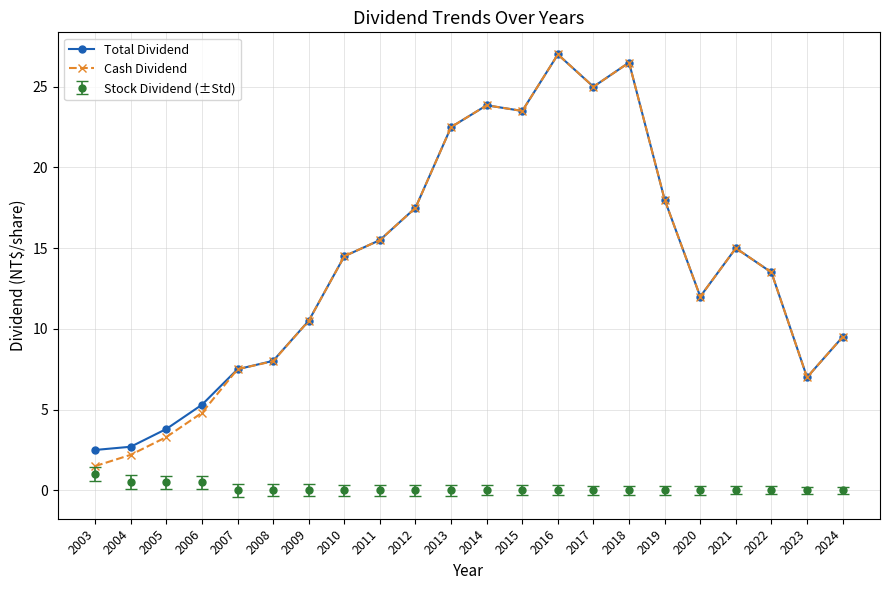

What is the highest value of the Stock Dividend (±Std) series?

1.0